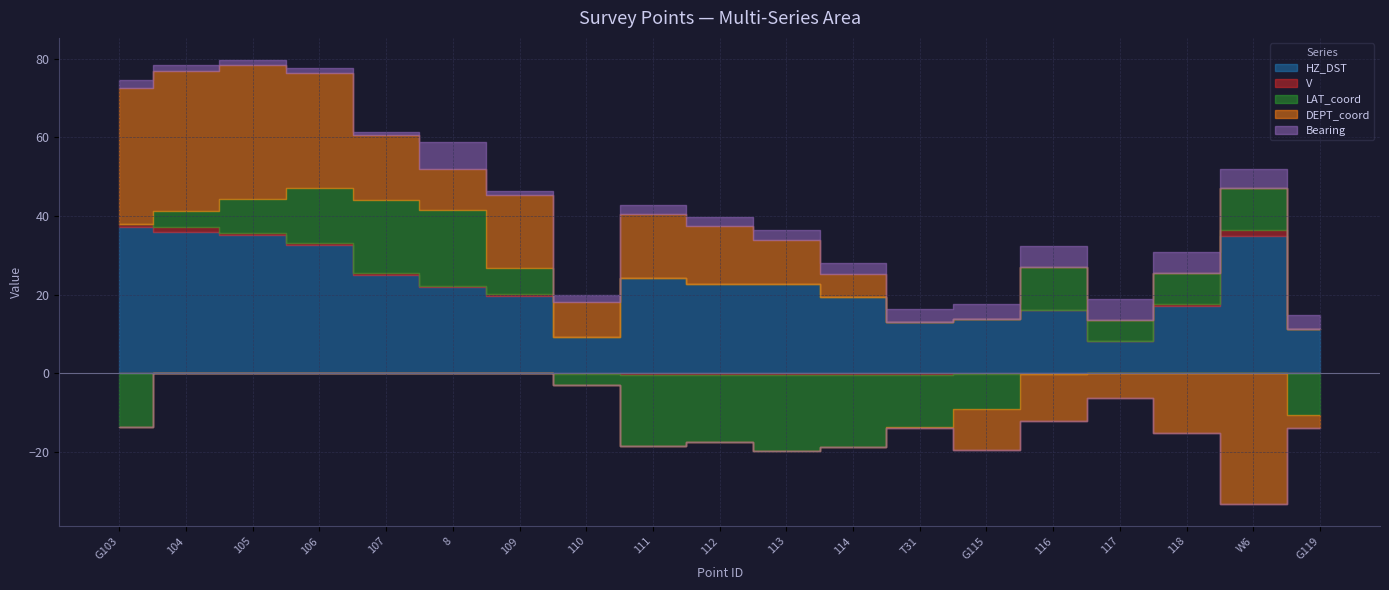

At which label does V reach its peak?

W6